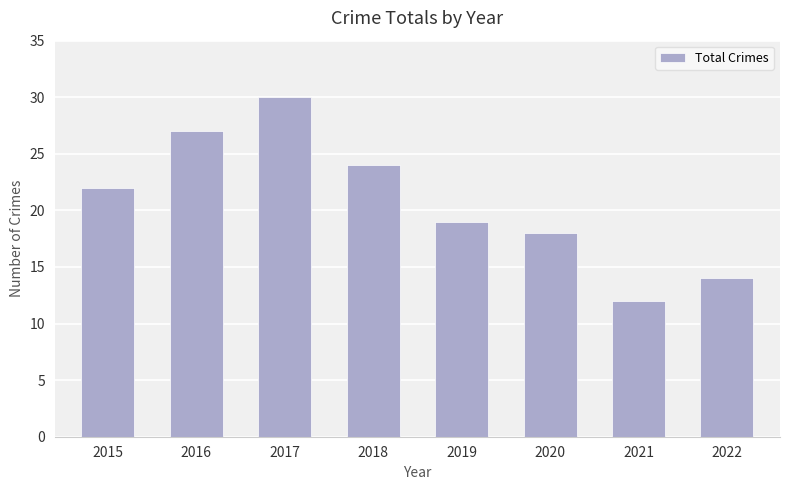

List the labels in order of value, largest first.

2017, 2016, 2018, 2015, 2019, 2020, 2022, 2021